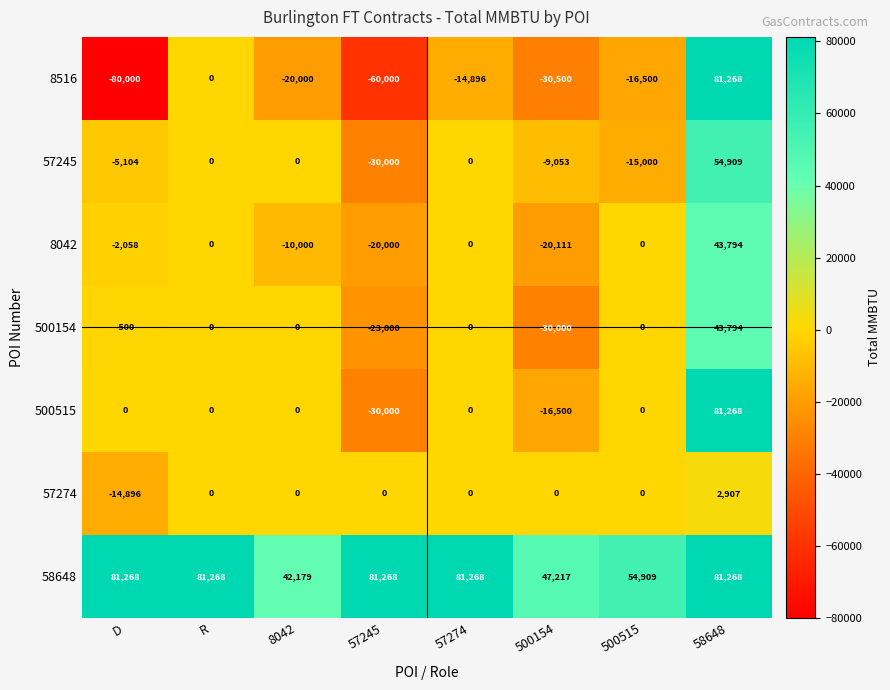

Which series has the largest total across all categories?

58648